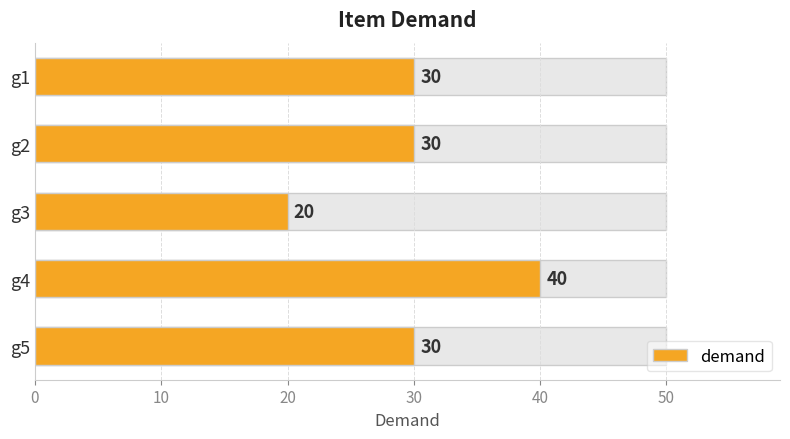

Reading left to right, extract all data points from this chart.

0=30	10=30	20=20	30=40	40=30